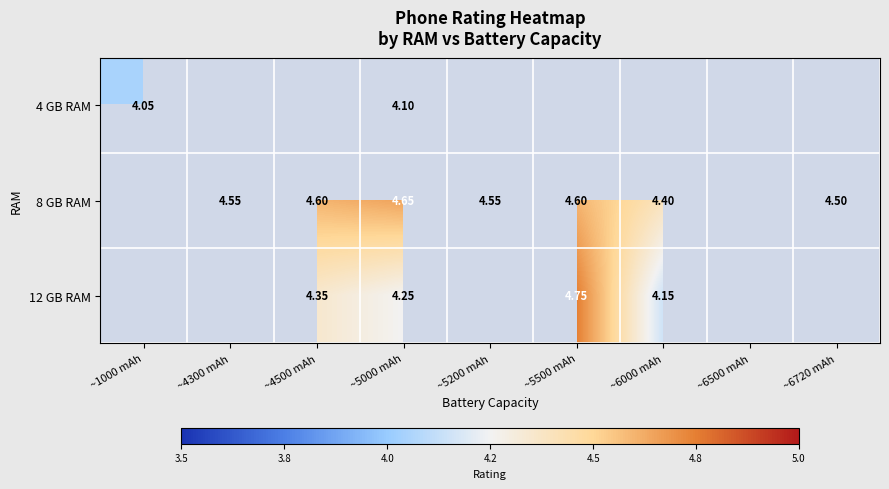

What is the minimum value for 4 GB RAM?

4.0